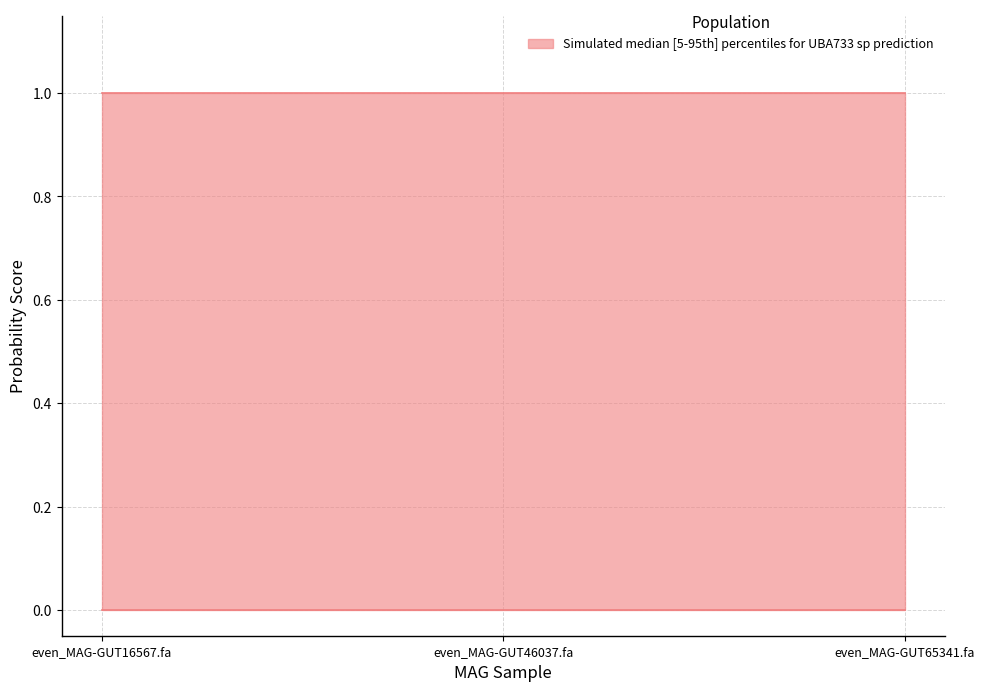

Is it true that 2-s__UBA733 sp900550795 equals 0.0 at even_MAG-GUT16567.fa?

False